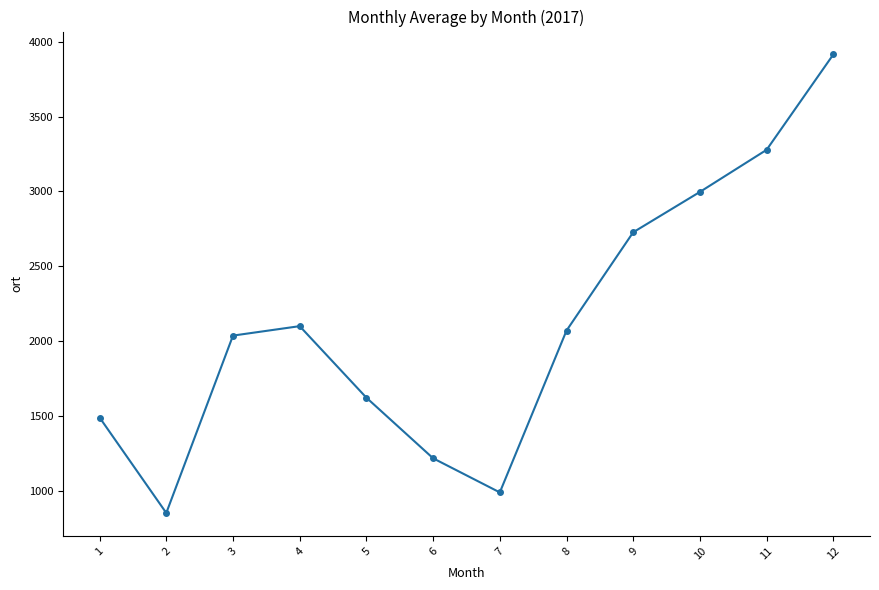

Reading right to left, extract all data points from this chart.

12=3914.7	11=3277.6	10=2996.1	9=2726.6	8=2069.3	7=988.0	6=1216.1	5=1621.1	4=2099.1	3=2036.0	2=850.5	1=1488.5